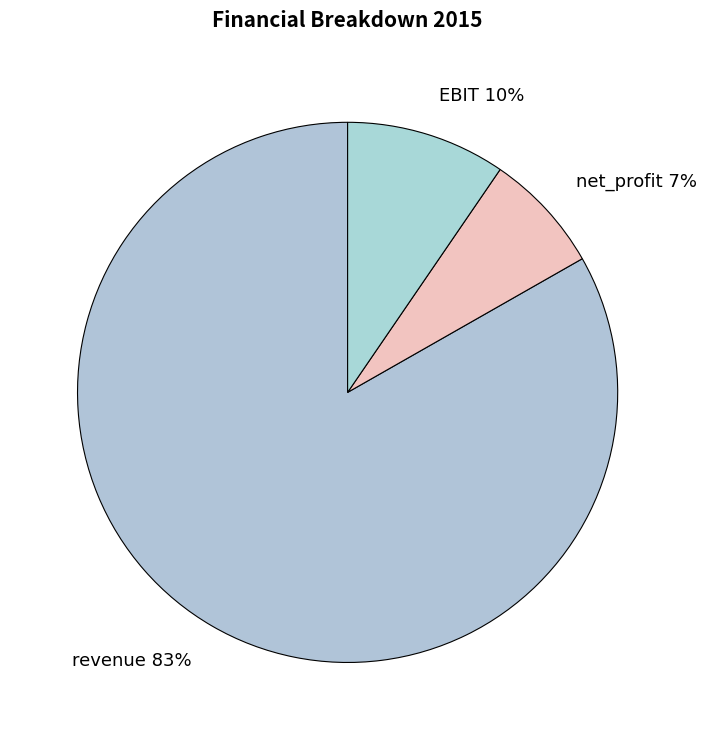

What is the majority slice?

revenue